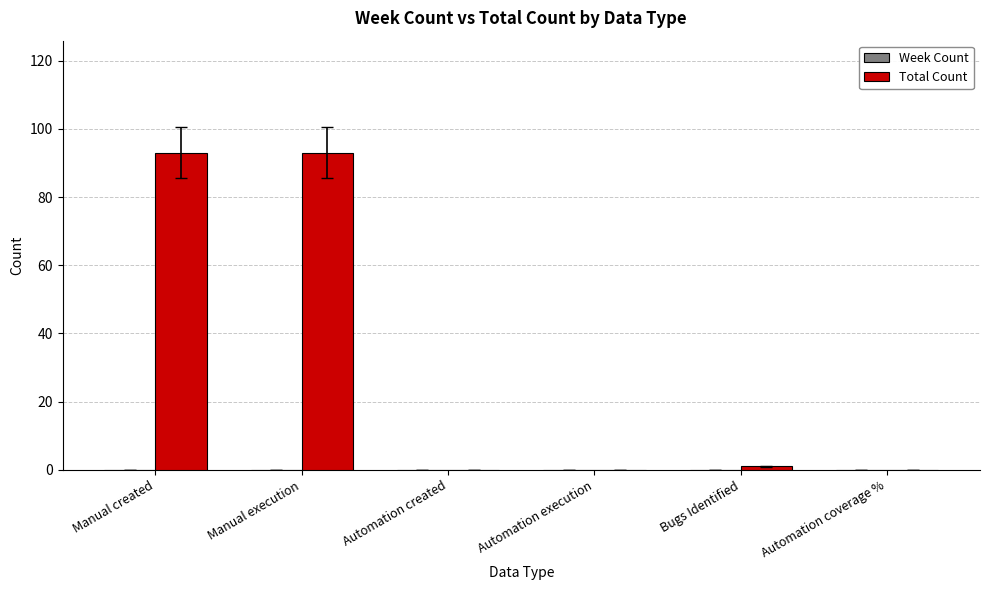

The value at Manual created is 93. True or false?

True